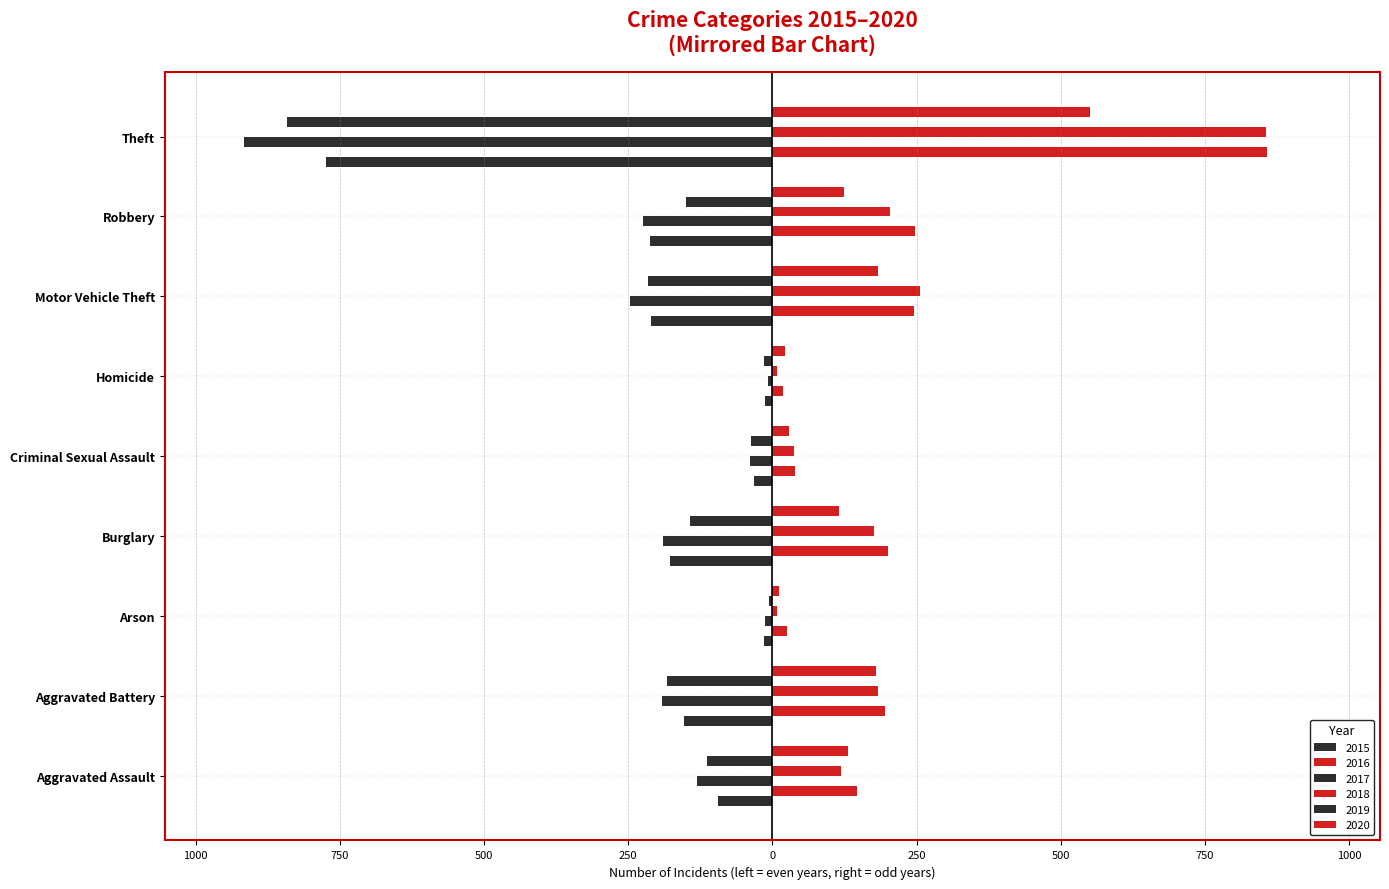

How many bars are there in total?

54